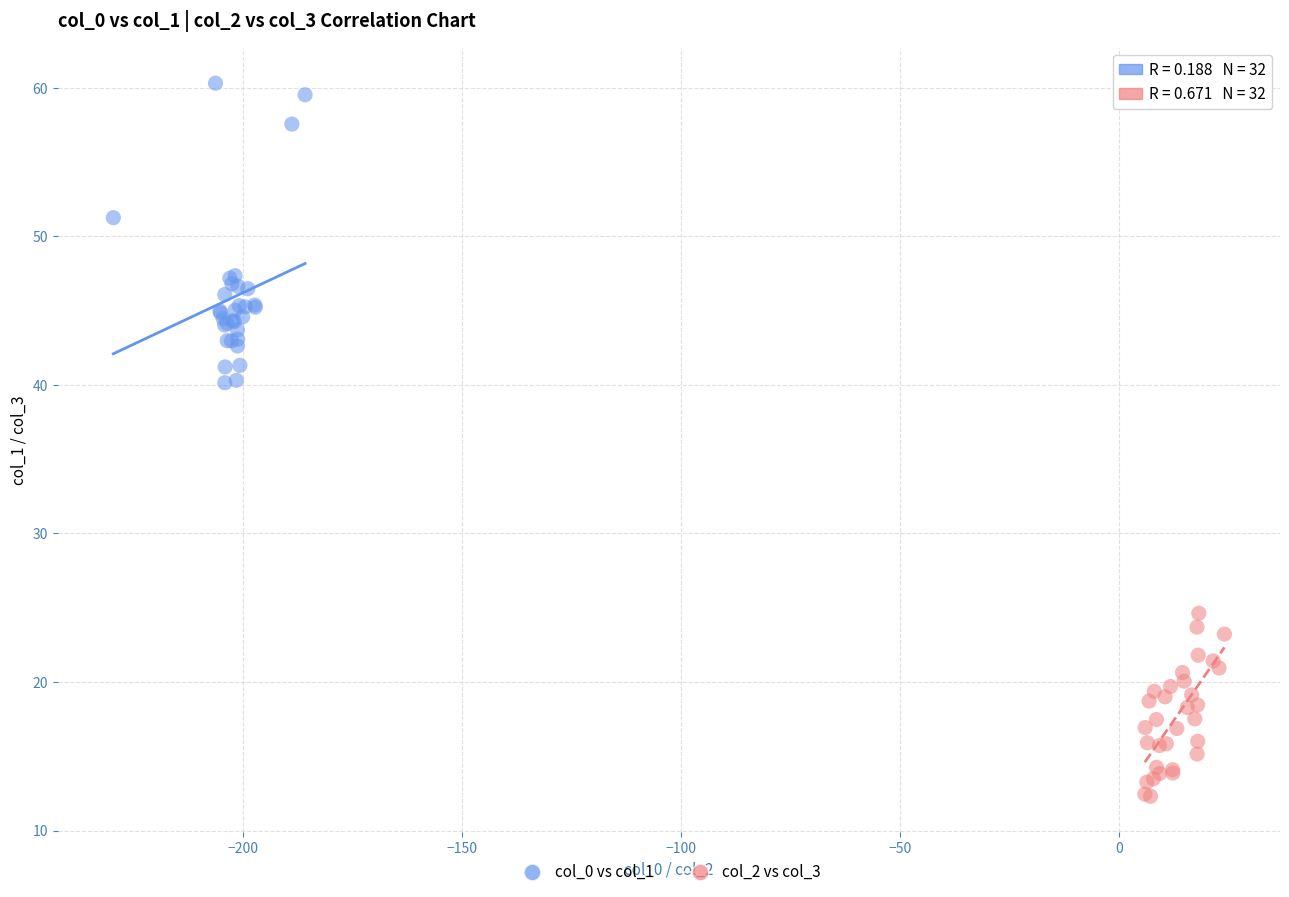

Which series has the largest Y range (max minus min)?

col_0 vs col_1